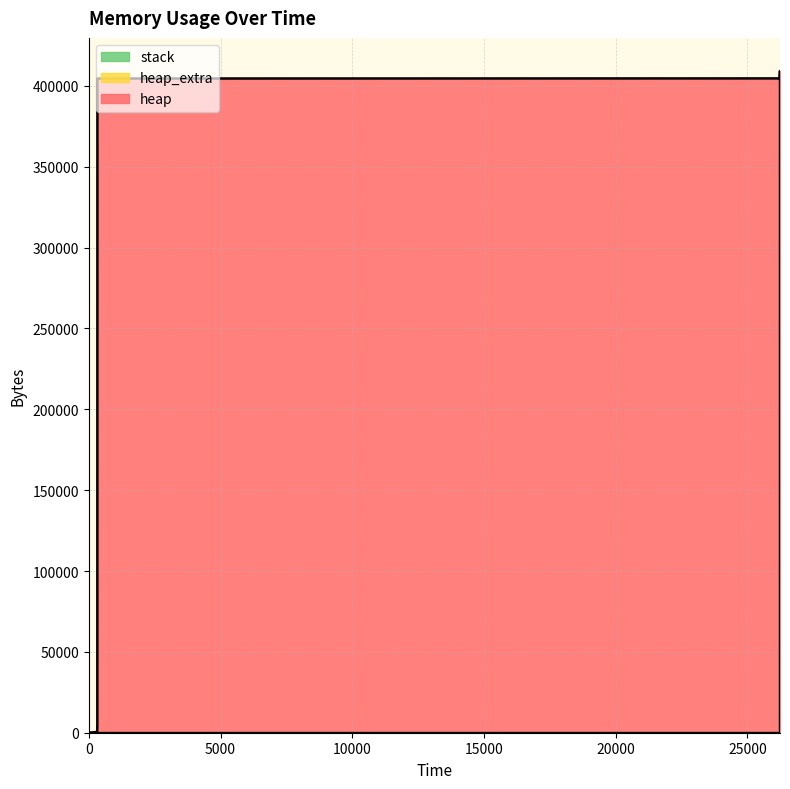

At how many categories does at least one series exceed 171300?

10